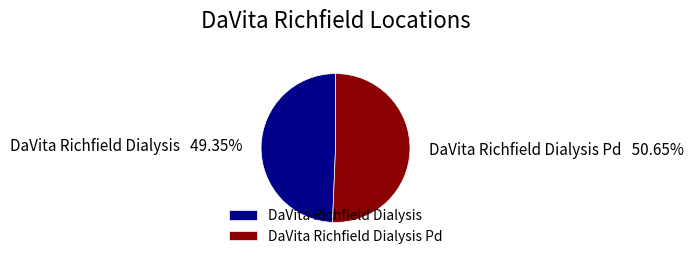

The DaVita Richfield Dialysis Pd slice represents 51% of the pie. True or false?

True